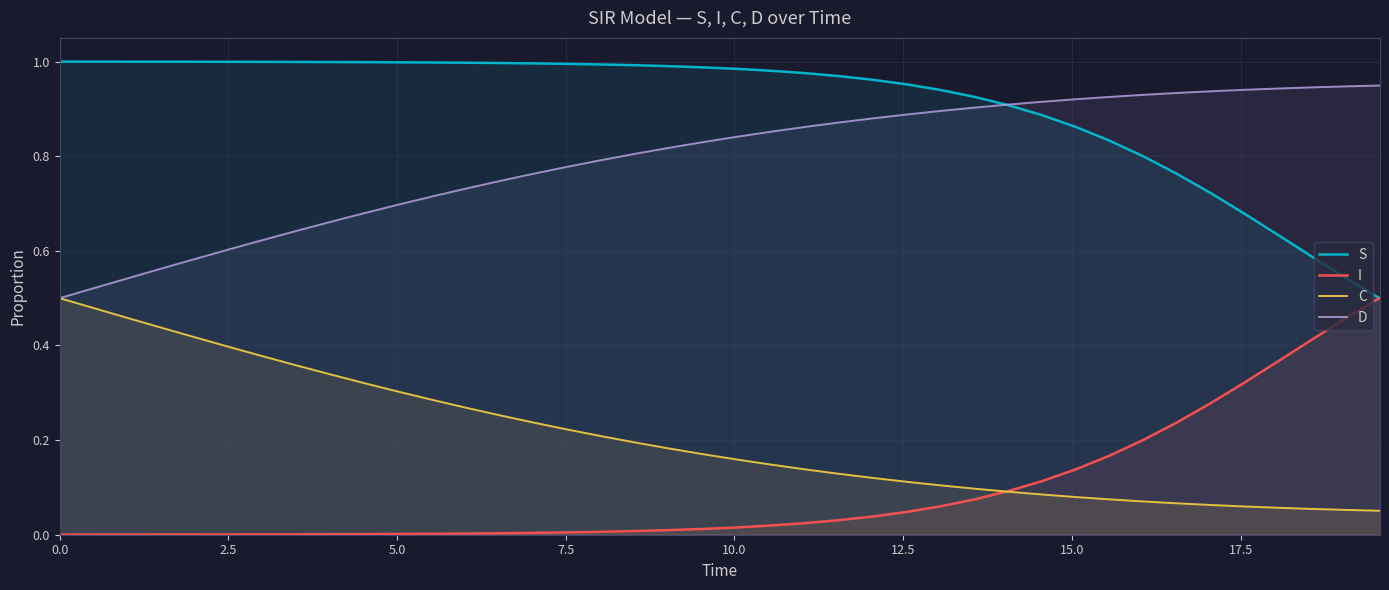

What is the difference between the maximum and minimum values in the C series?

0.4